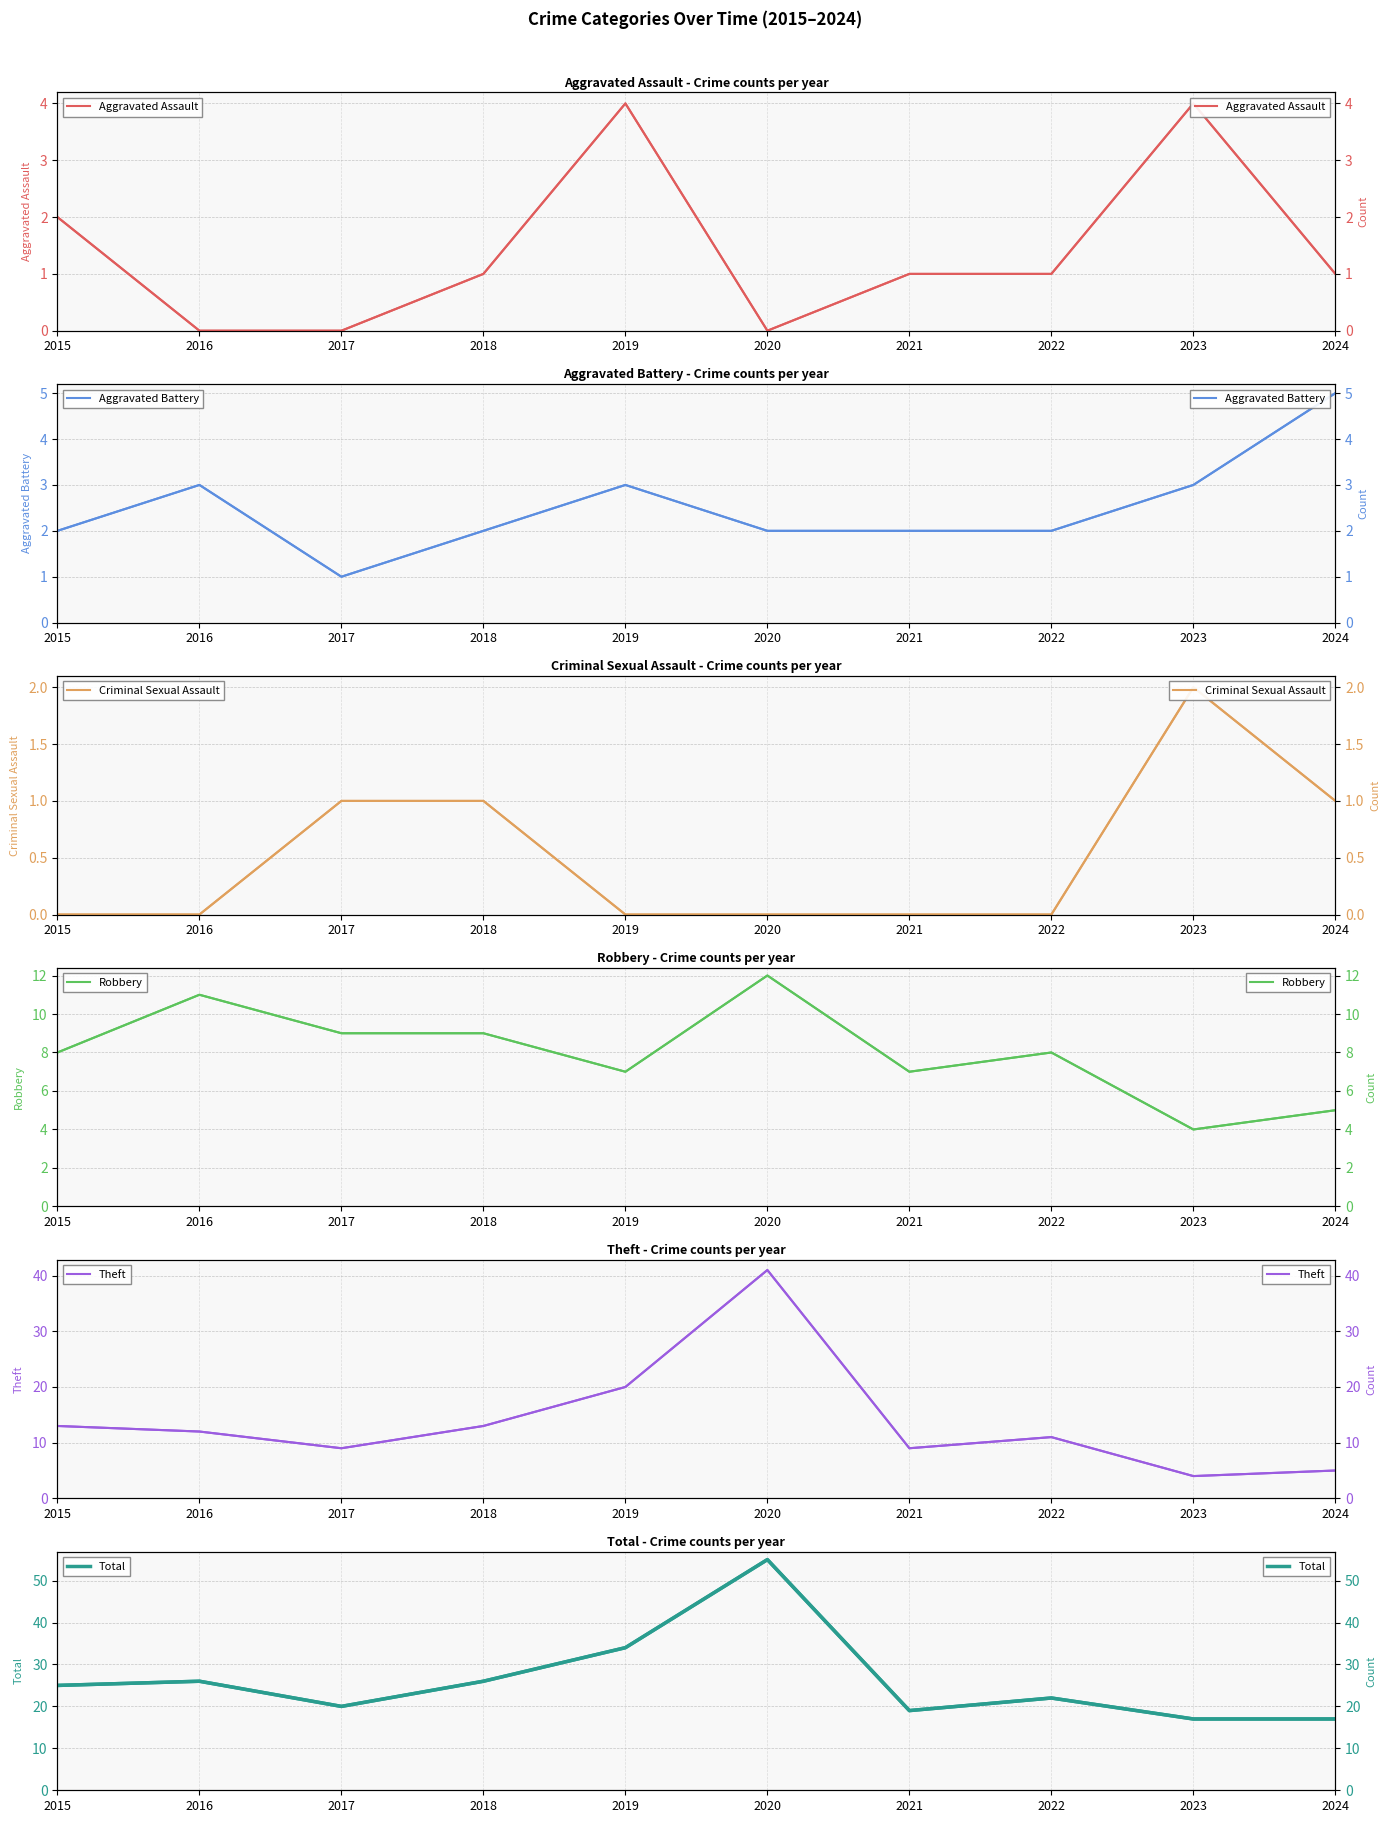

Rank the series at 2023 from lowest to highest value.

Criminal Sexual Assault, Aggravated Battery, Aggravated Assault, Robbery, Theft, Total